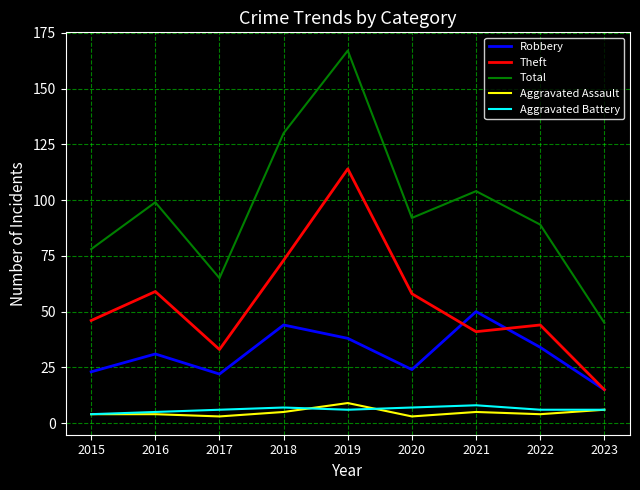

True or false: Aggravated Battery and Theft cross at least once.

False